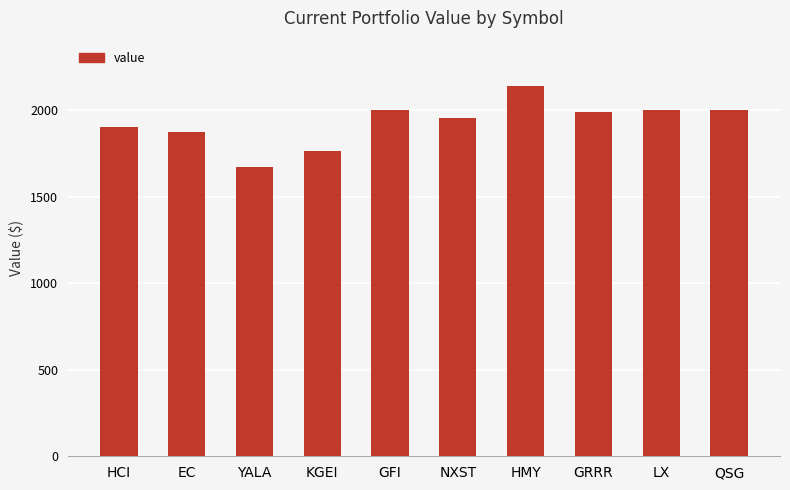

Are the bars horizontal?

No